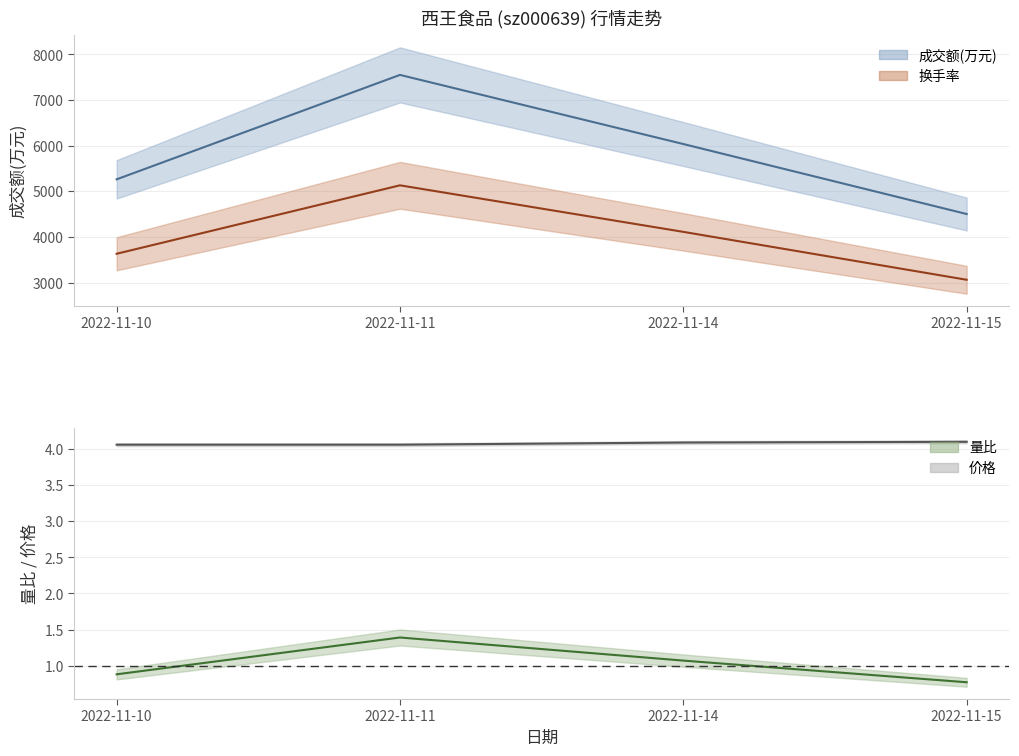

Which series changed the most between 2022-11-11 and 2022-11-14?

成交额(万元)